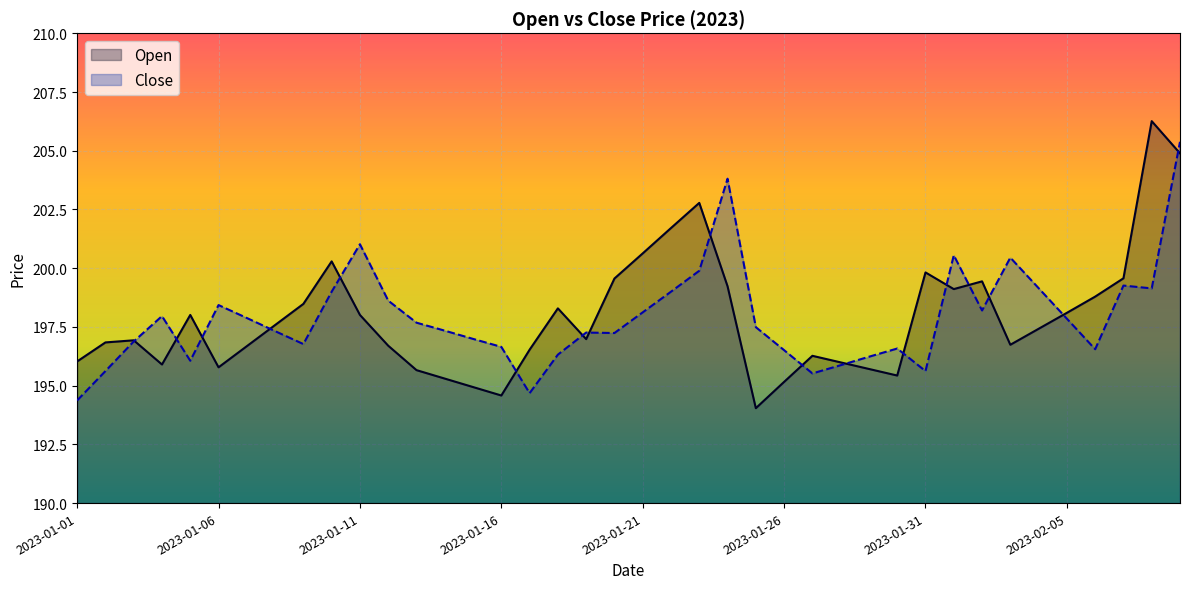

Is it true that Close equals 58.5 at 2023-02-09?

False